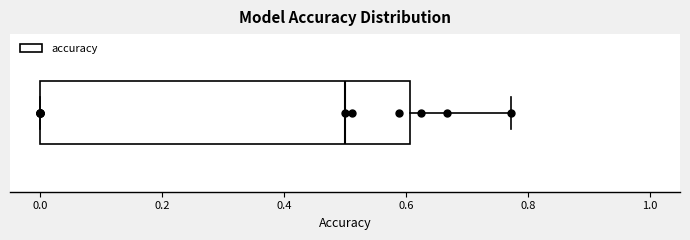

Read this box plot against the x-axis: the position of the median line, the range covered by the box, and the ends of both whiskers. The values are not printed on the chart, so give them approximately, as read against the axis.

median 0.50, box 0.00 to 0.60, whiskers 0.00 to 0.78